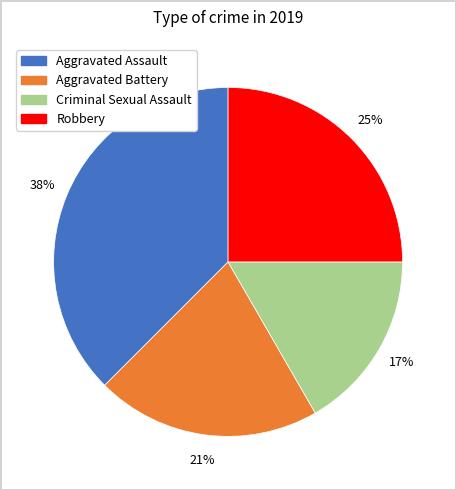

Which category has the smallest portion of the pie?

Criminal Sexual Assault